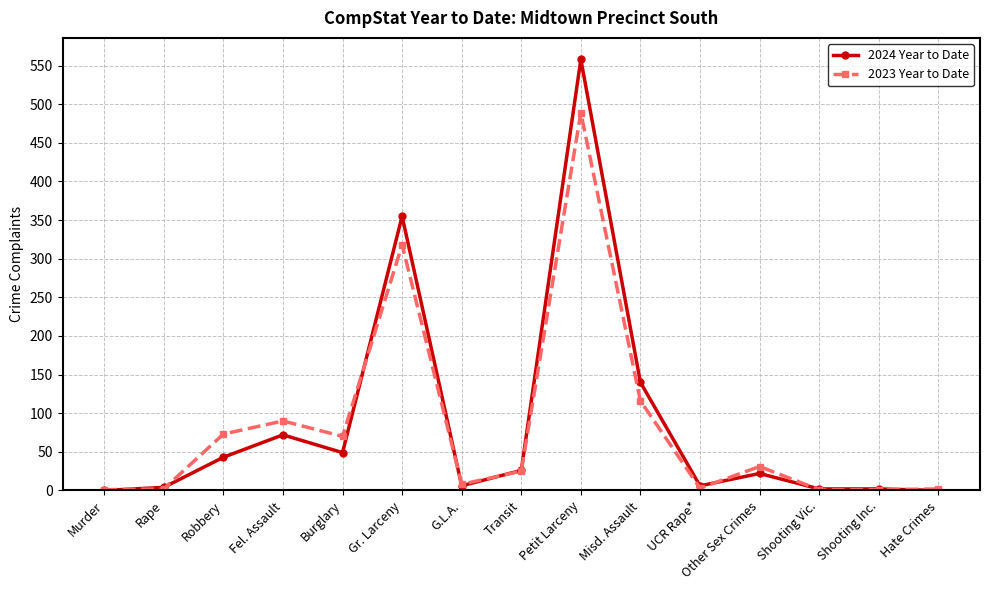

What is the label of the 10th point from the right?

Gr. Larceny